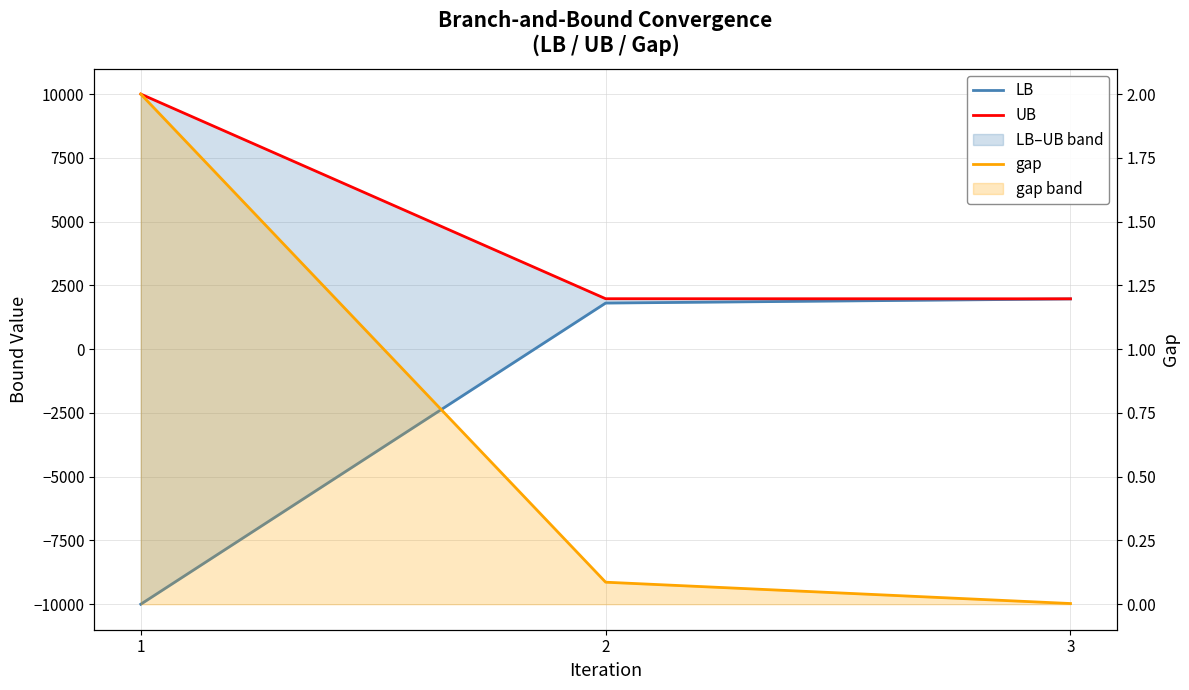

Which series changed the most between 1 and 3?

LB